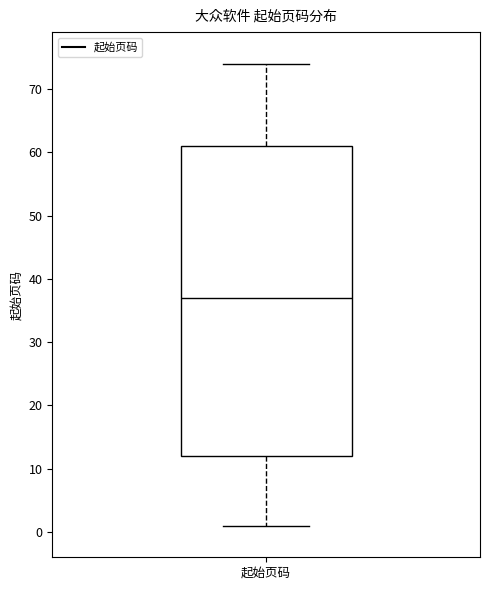

Transcribe this box plot: give where the median line is, the range the box spans, and where the two whiskers end, as read against the y-axis. The values are not printed on the chart, so give them approximately, as read against the axis.

median 37, box 12 to 61, whiskers 1 to 74